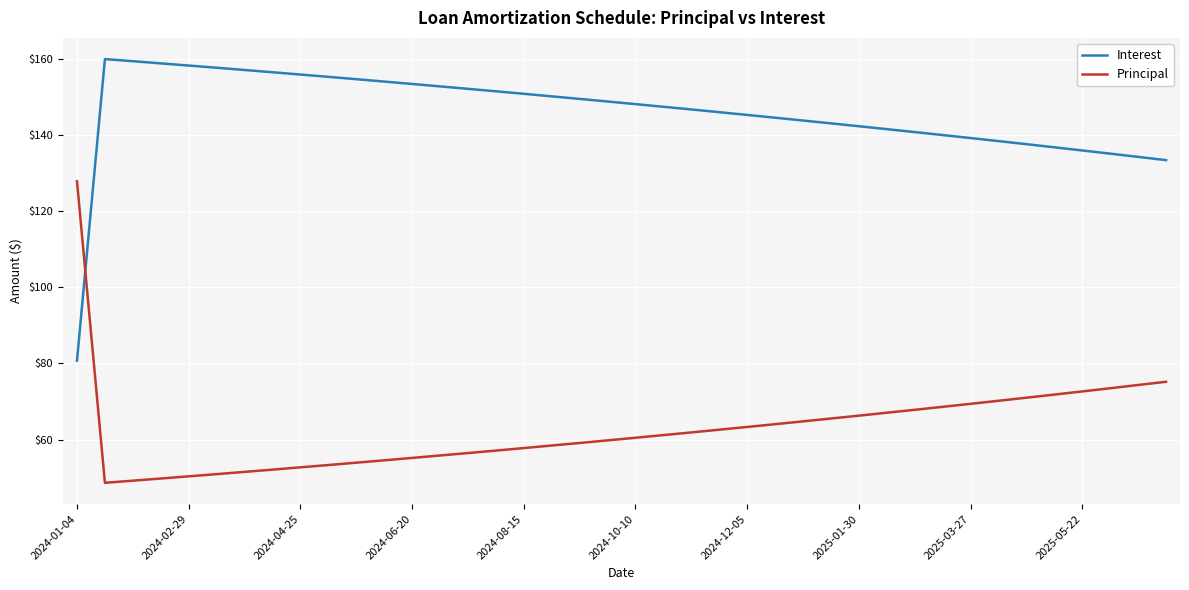

What is the difference between the maximum and minimum values in the Principal series?

79.3